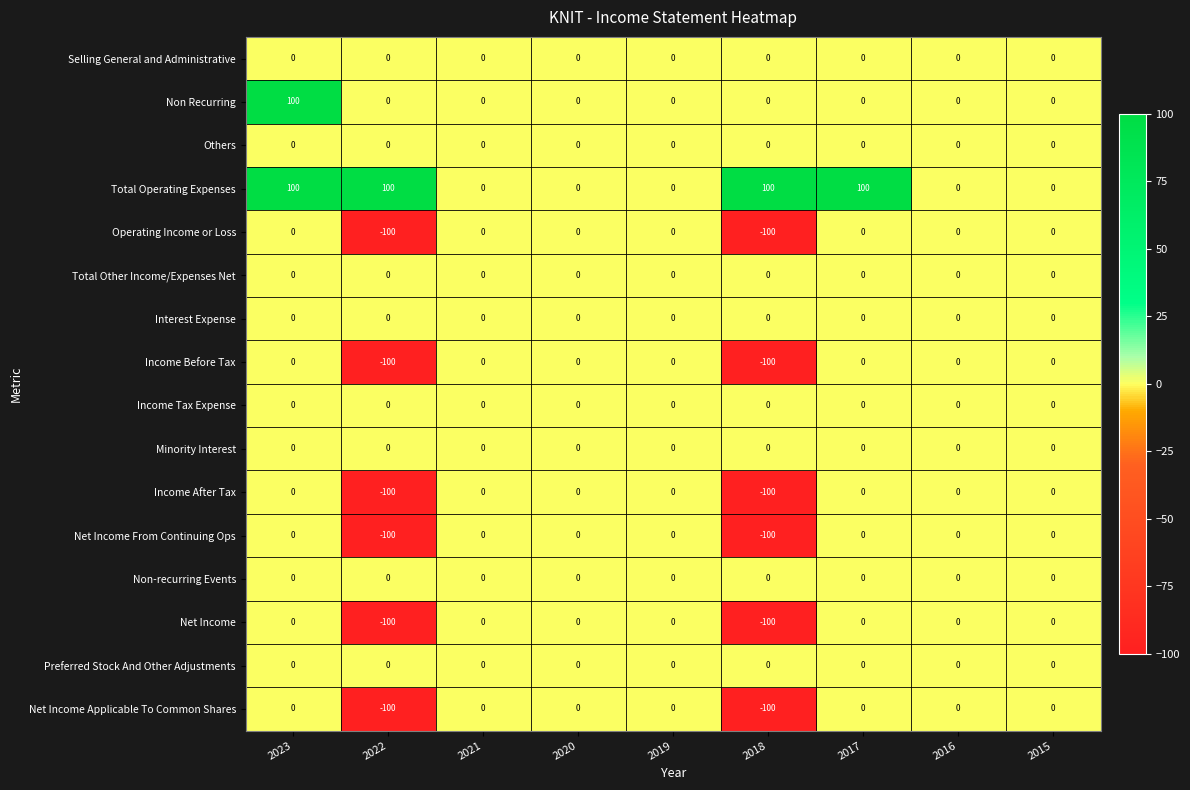

At which label does Non Recurring reach its peak?

2023